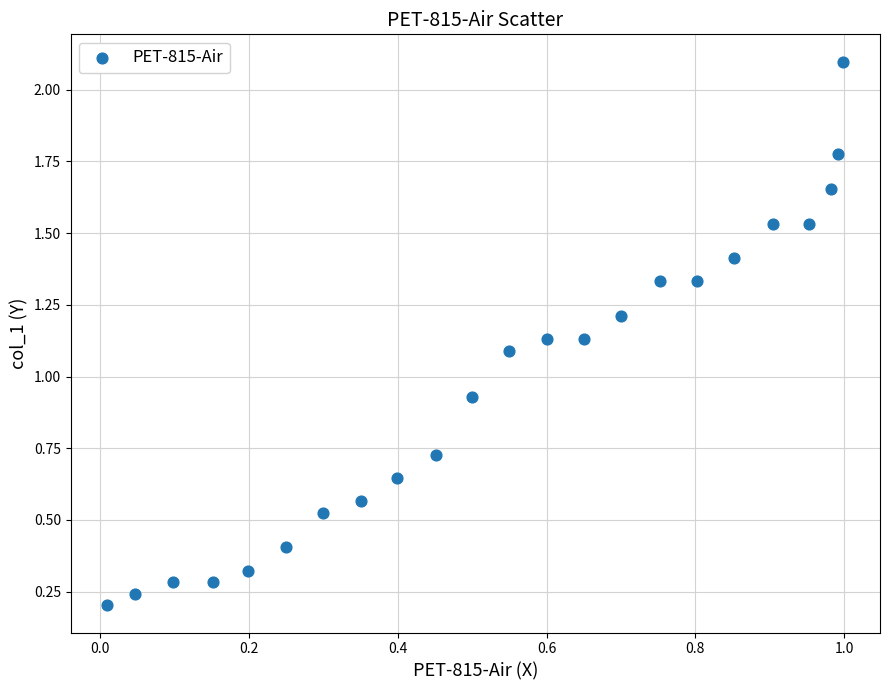

What is the range of X values (max minus min)?

1.0